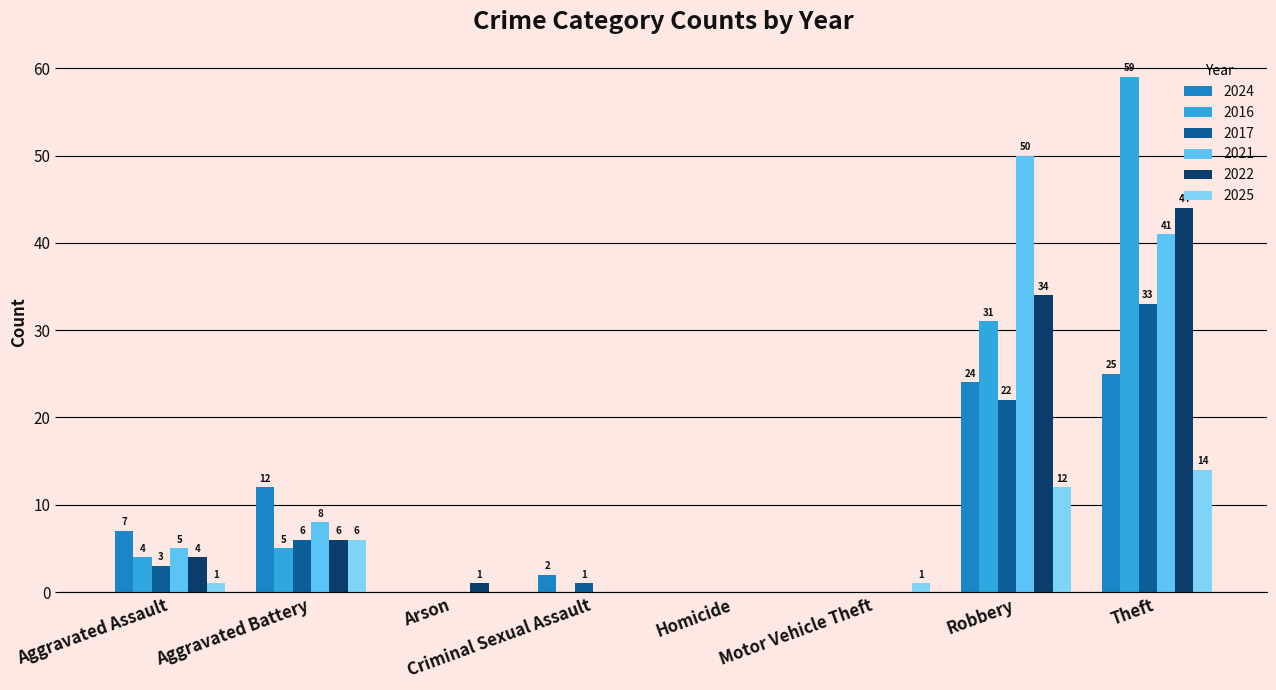

At which label does 2021 reach its minimum?

Arson